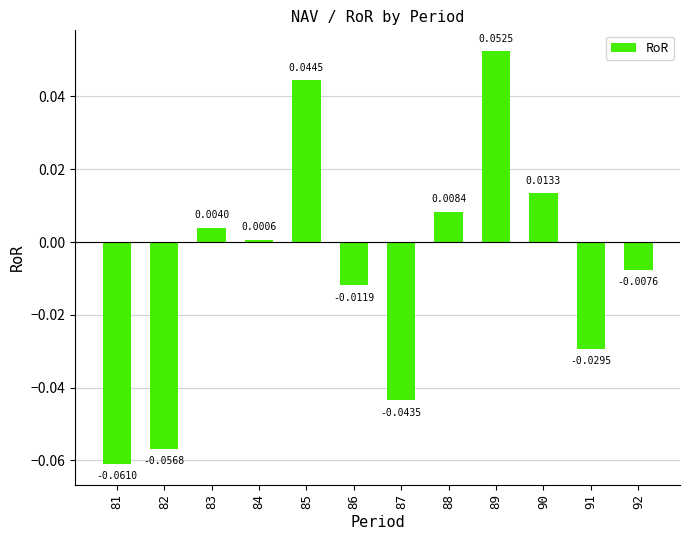

How many negative values are there?

6